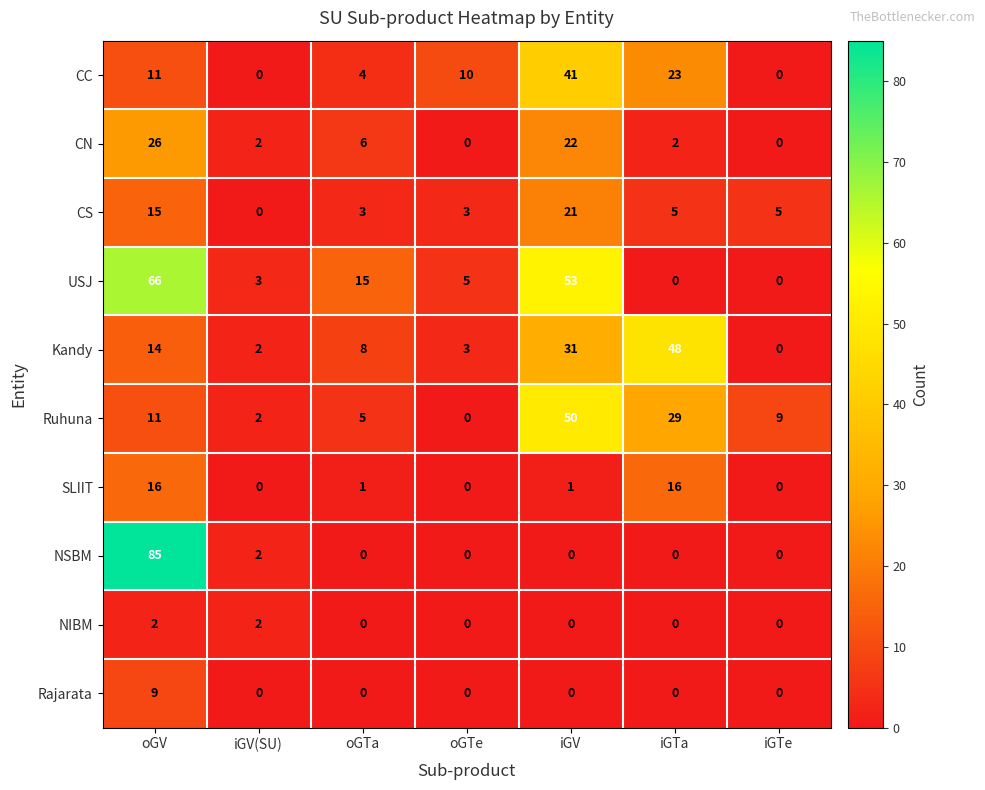

At which category is the sum across all series the highest?

oGV